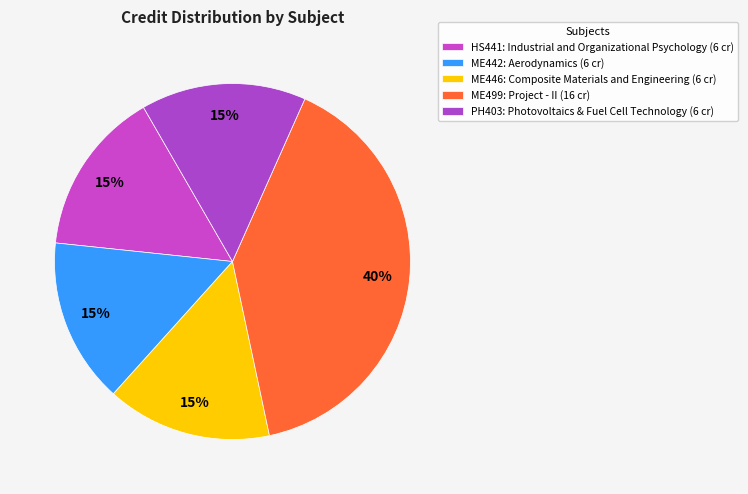

To the nearest percent, what portion does ME446: Composite Materials and Engineering represent?

15%